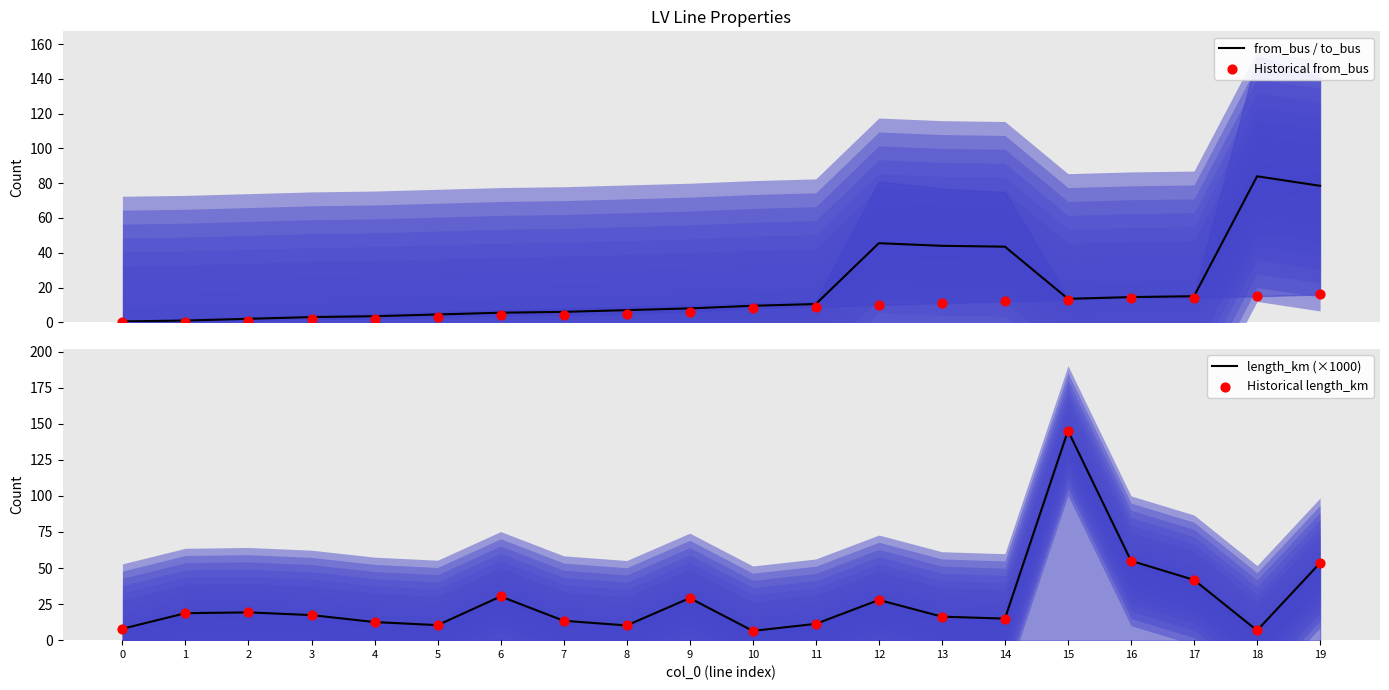

Which series has the widest spread of Y values?

length_km (×1000)